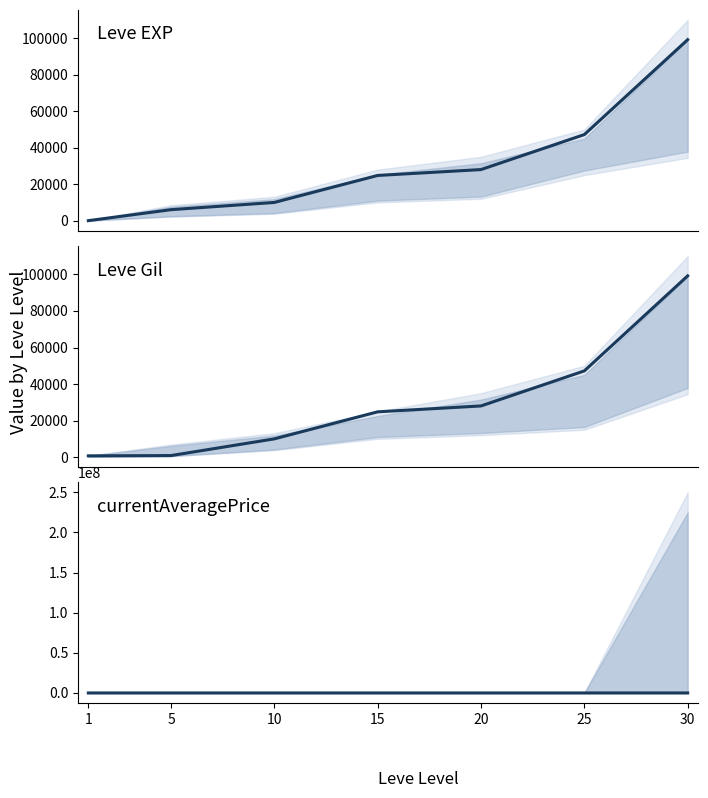

List the series in order of their peak value, highest first.

Leve EXP, Leve Gil, currentAveragePrice